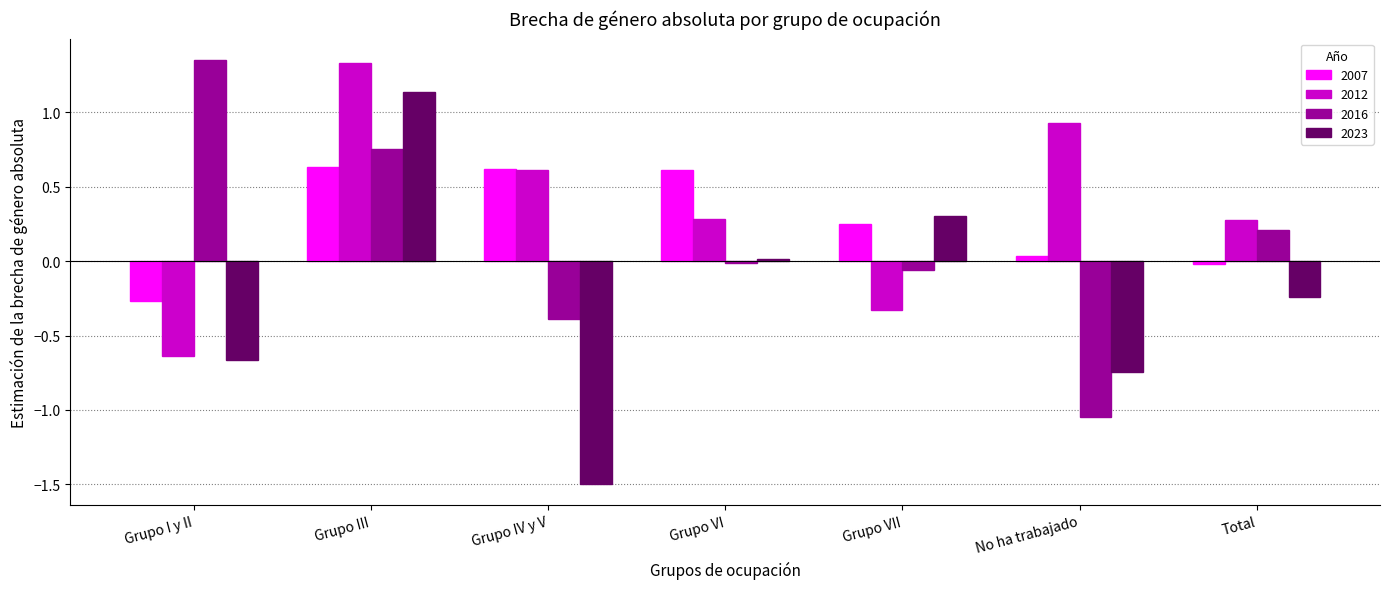

Which series changed the most between Grupo VI and Grupo VII?

2012